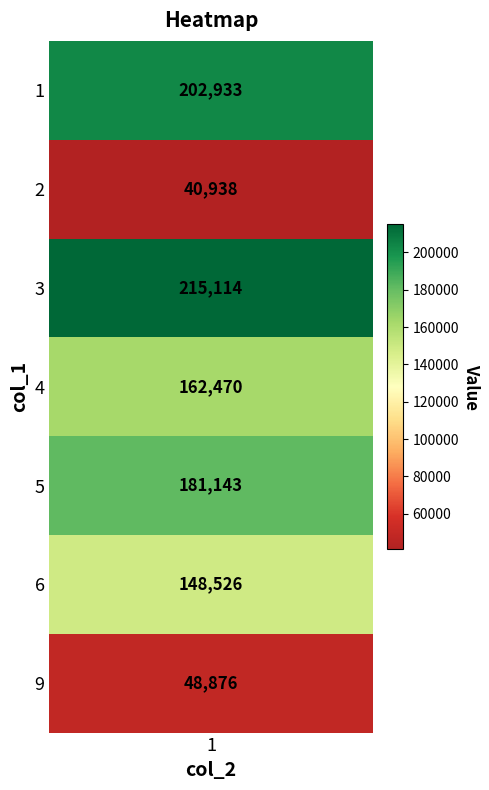

What is the difference between the second highest and minimum values?

161995